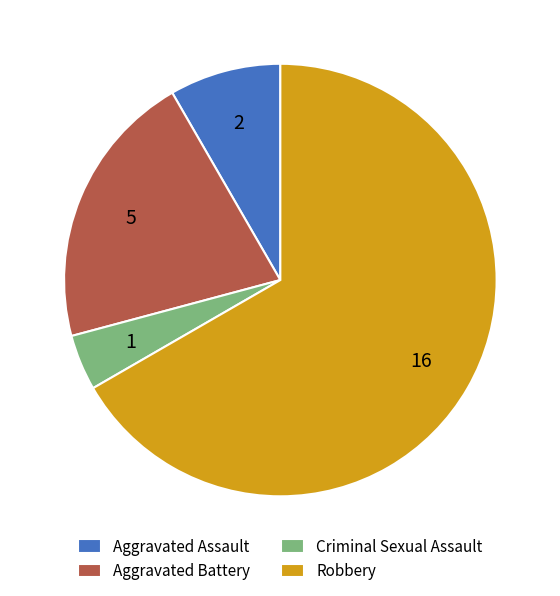

How many slices are in this pie chart?

4